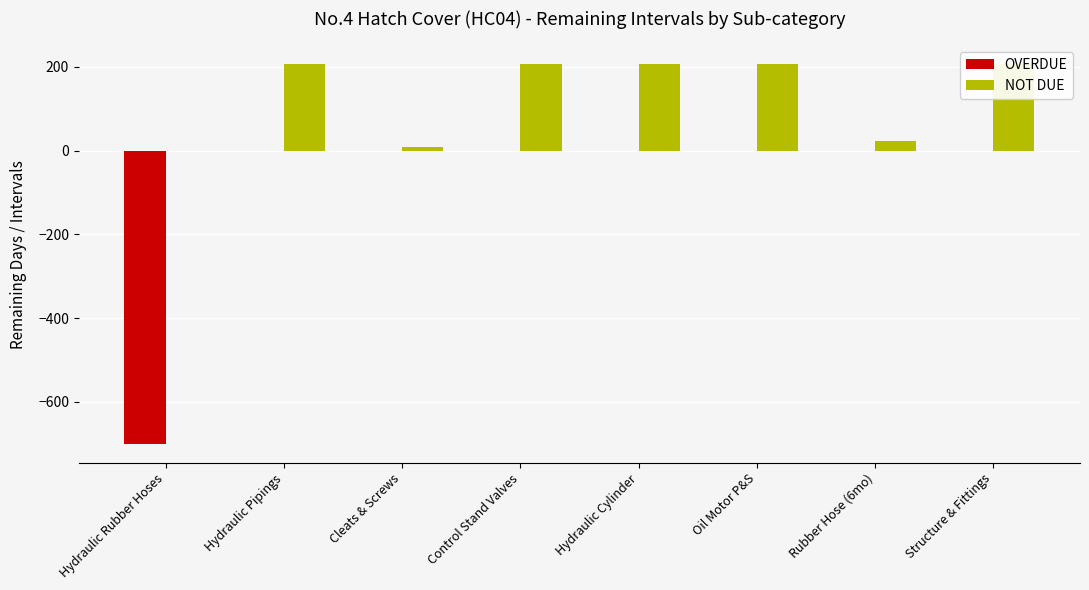

Reading left to right, what are all the values shown in this chart?

OVERDUE: -700	0	0	0	0	0	0	0
NOT DUE: 0	206	8	206	206	206	23	206